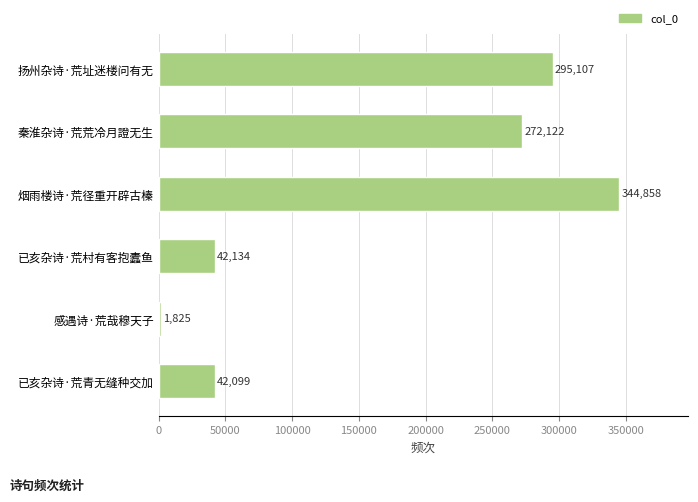

Does the chart contain any negative values?

No